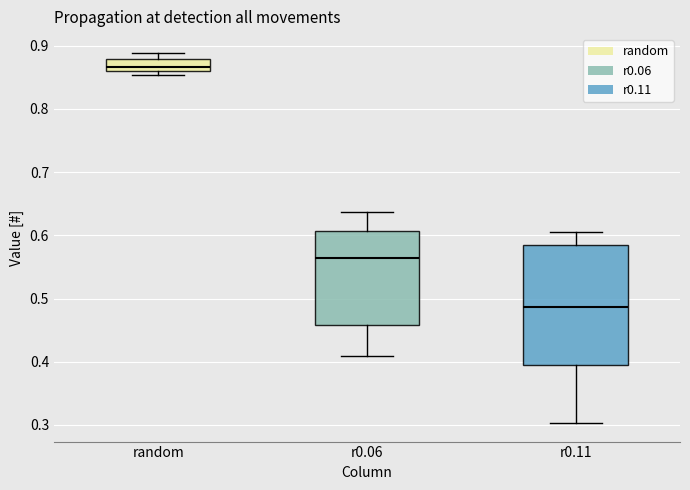

Reading left to right, read every box against the y-axis: the position of its median line, the range the box covers, and the ends of its whiskers. The values are not printed on the chart, so give them approximately, as read against the axis.

random: median 0.87, box 0.86 to 0.88, whiskers 0.85 to 0.89
r0.06: median 0.56, box 0.46 to 0.61, whiskers 0.41 to 0.64
r0.11: median 0.49, box 0.39 to 0.58, whiskers 0.30 to 0.61